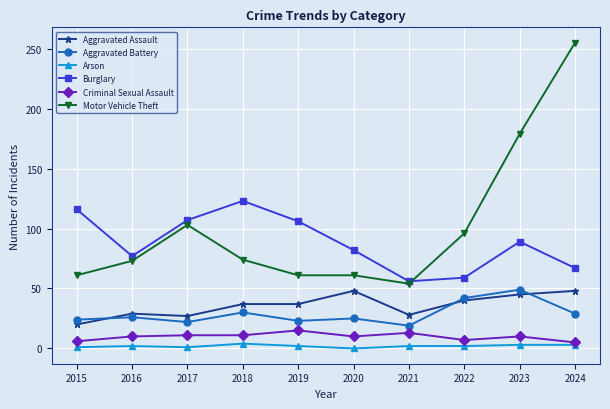

What is the average value of the Criminal Sexual Assault series?

10